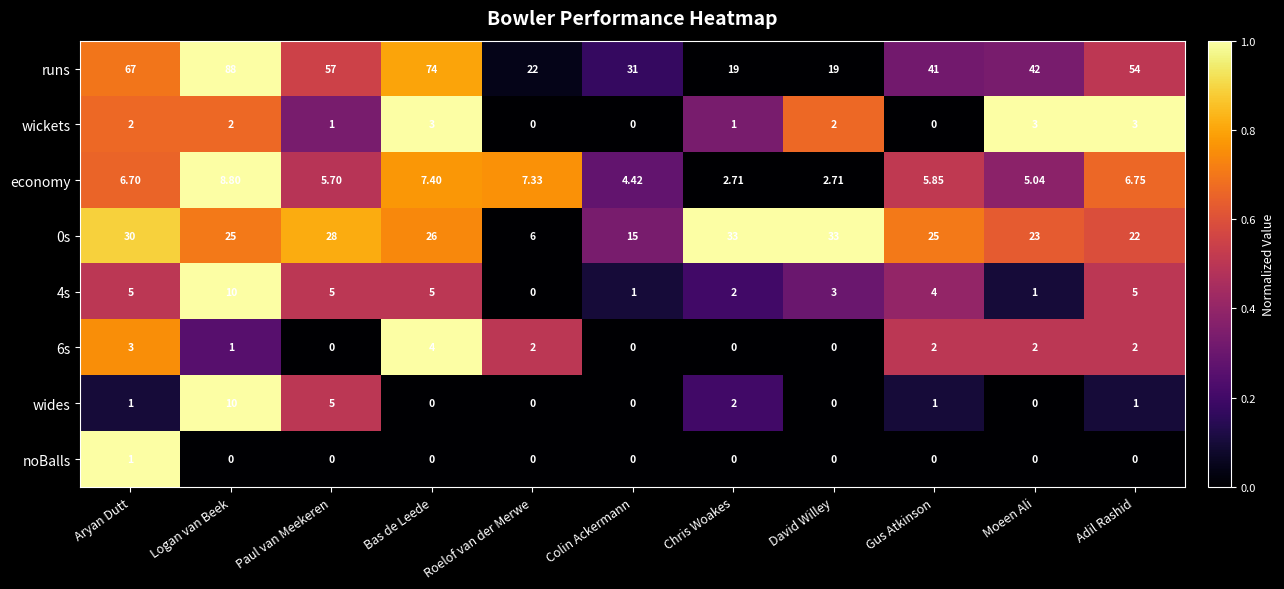

At which category is the sum across all series the highest?

Logan van Beek